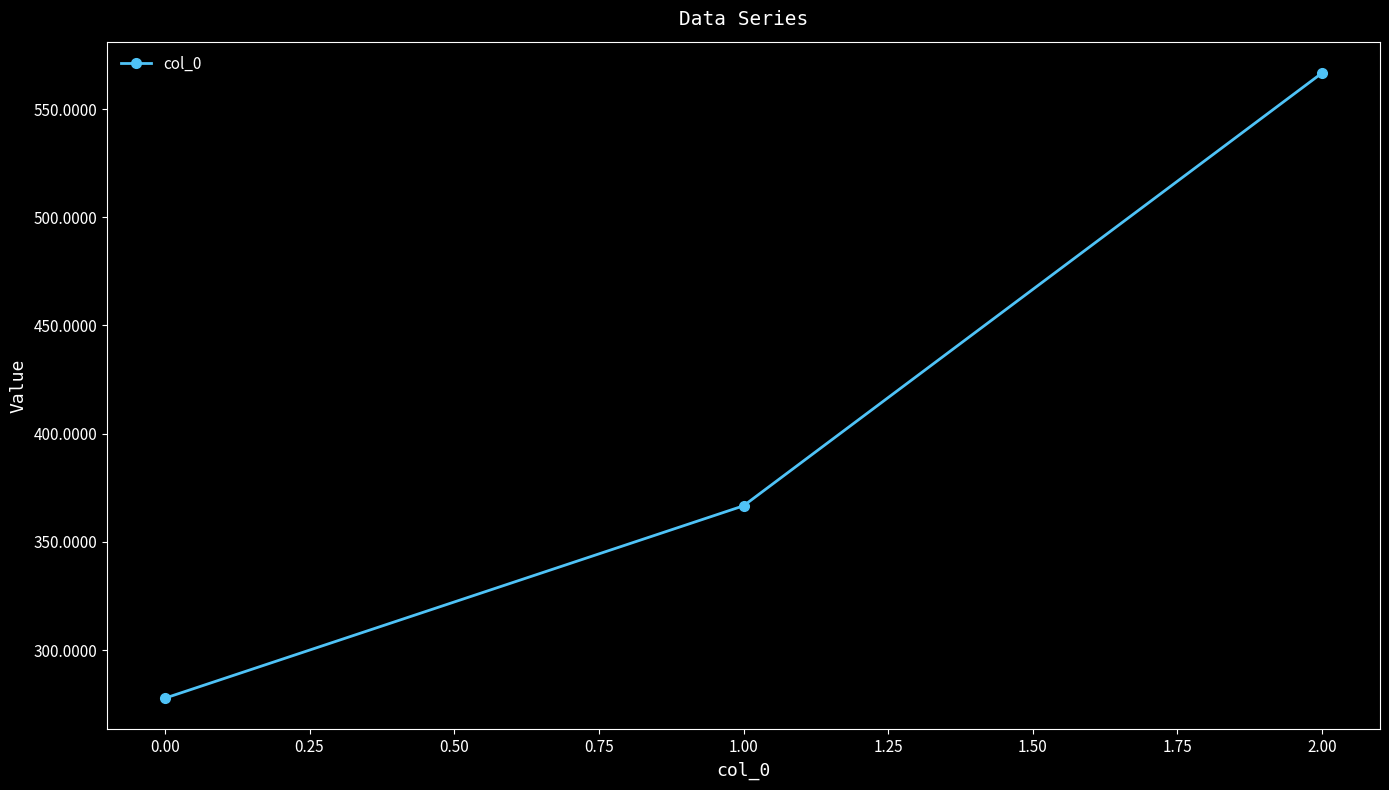

How many lines are shown in the chart?

1